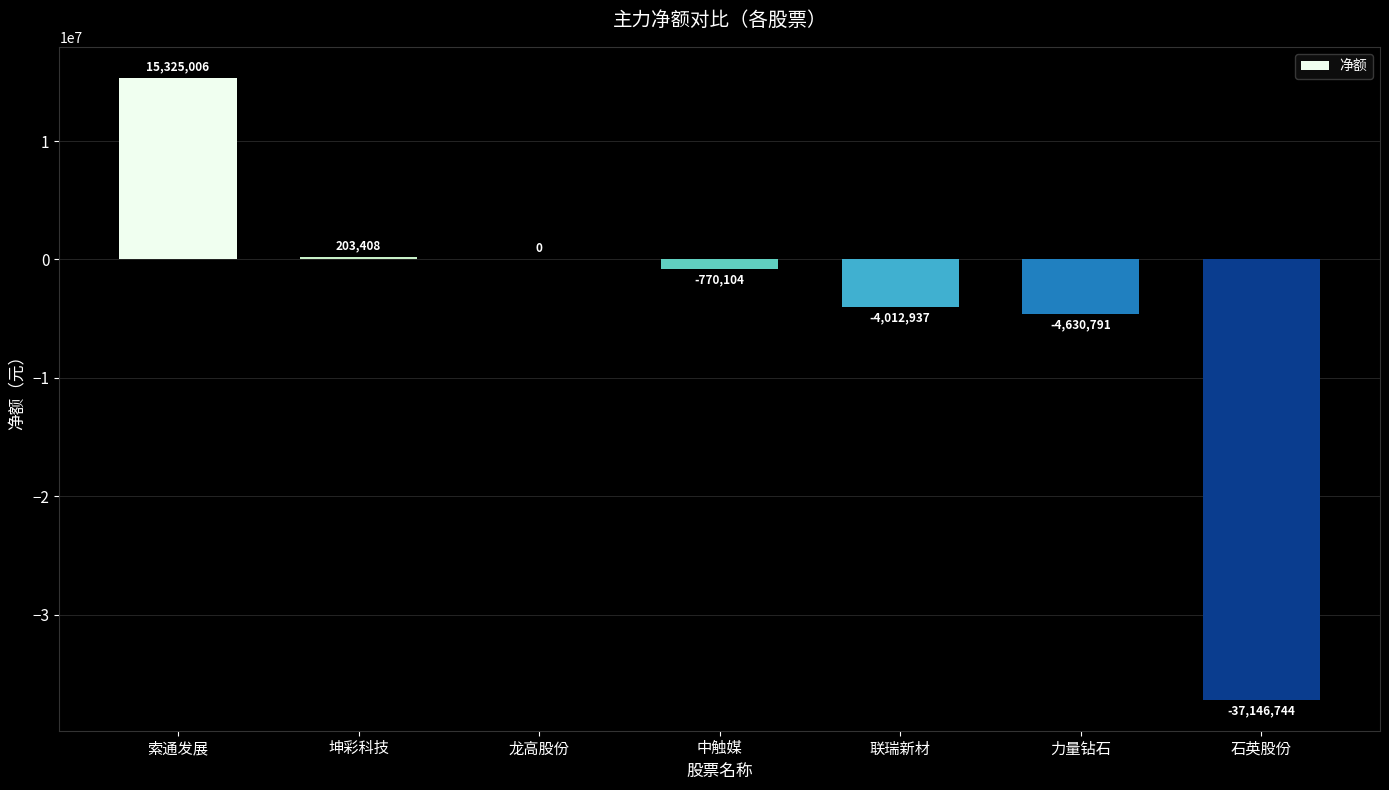

Where does the data first go above -770104?

索通发展